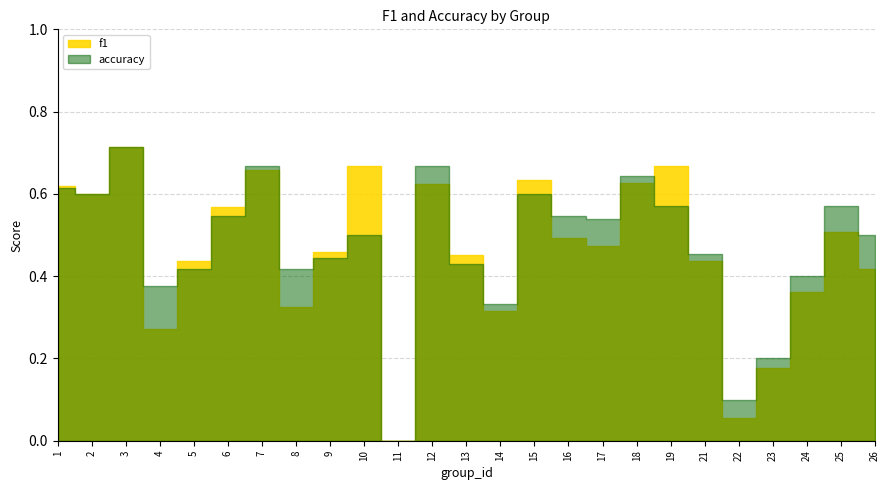

At which category does f1 reach its first local peak?

3